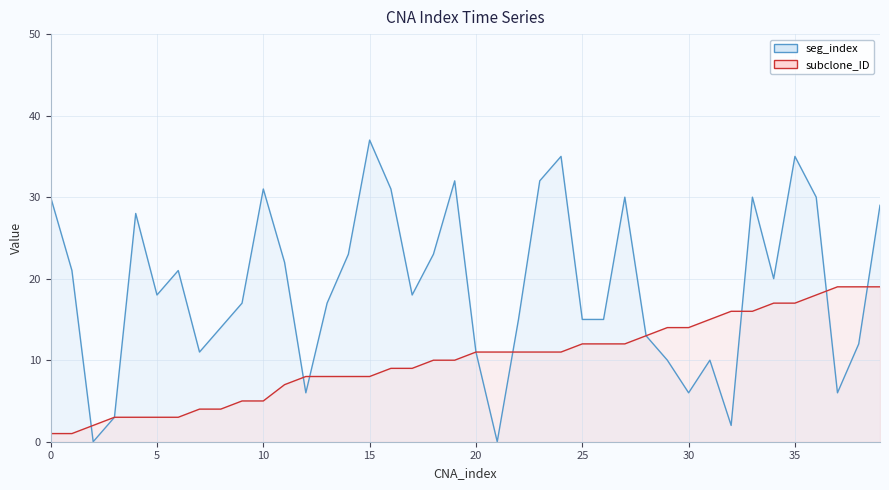

After their last crossing, which series has the higher values: subclone_ID or seg_index?

seg_index